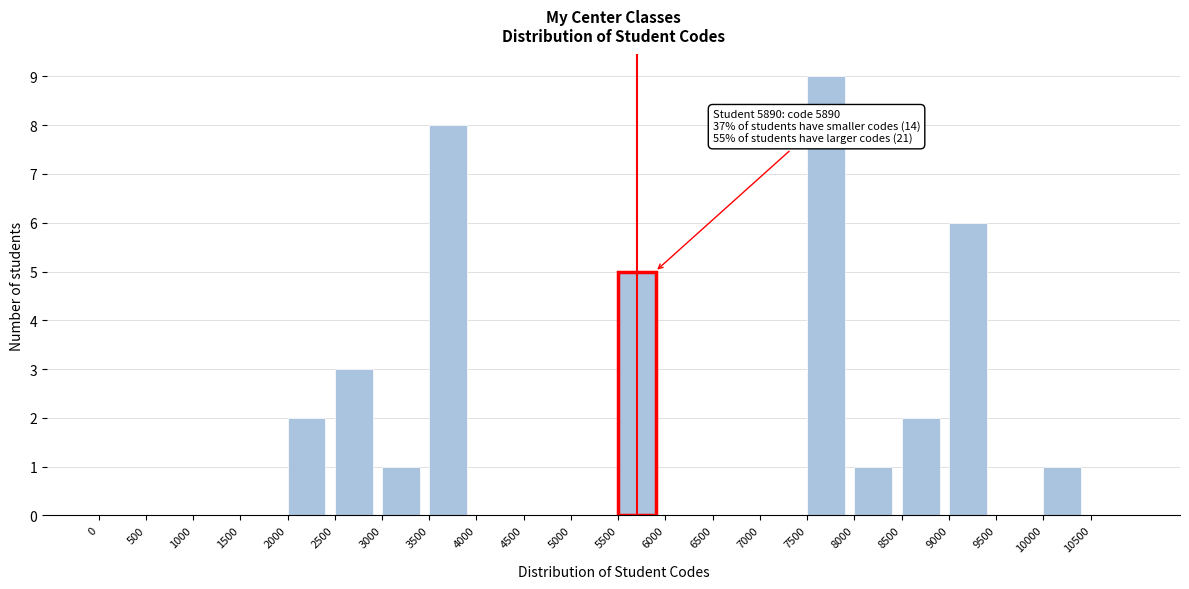

Over which range of the x-axis is the bar tallest?

7500 to 8000